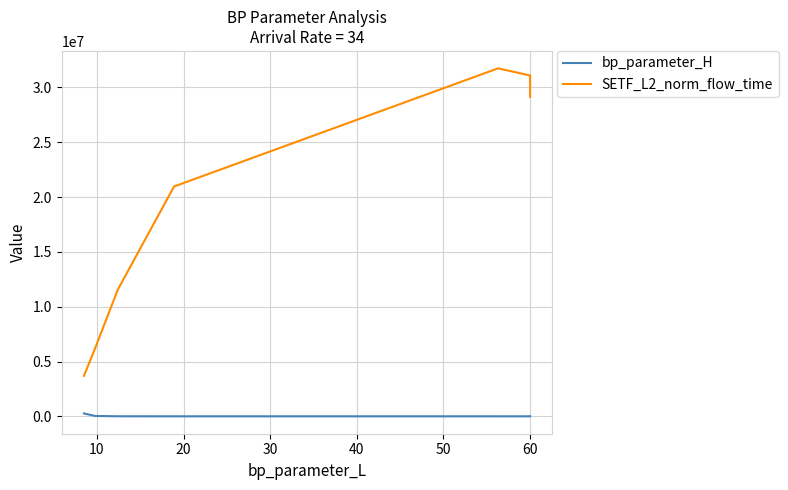

What are all the series names shown in the legend?

bp_parameter_H, SETF_L2_norm_flow_time